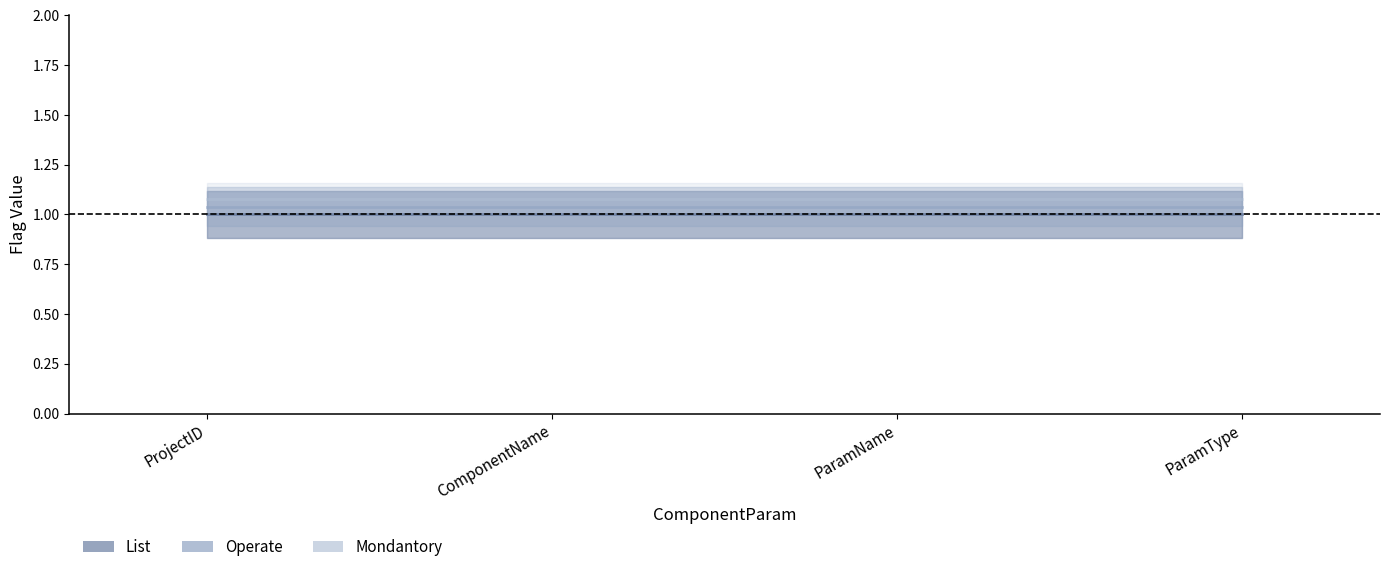

How many lines are shown in the chart?

3